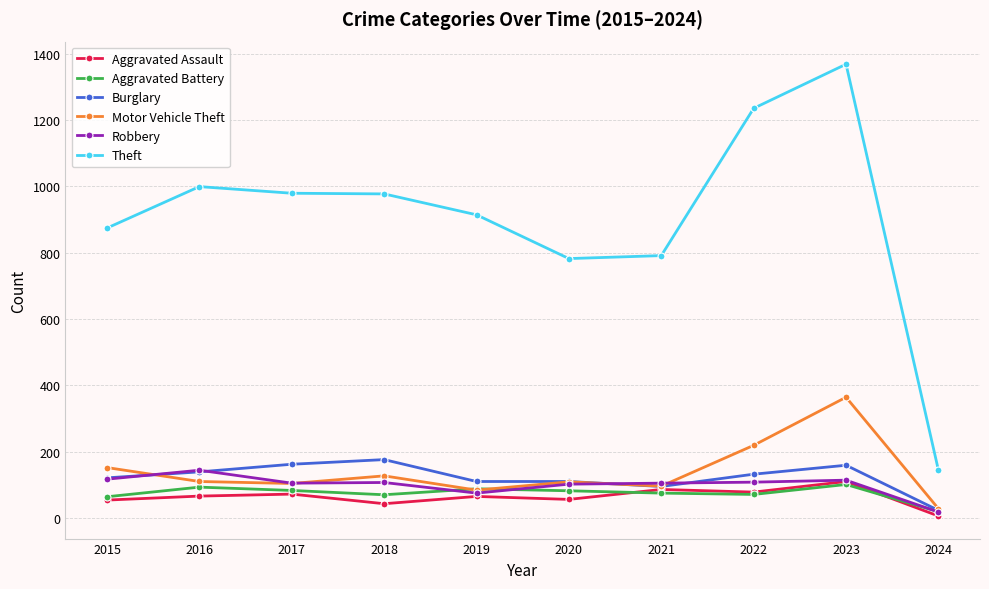

Read the Burglary value at 2017.

162